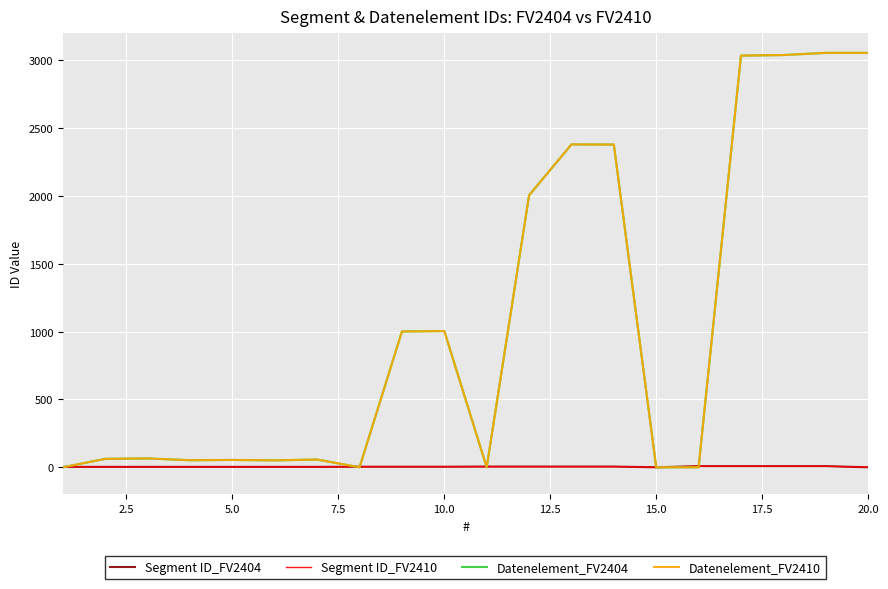

How many lines are shown in the chart?

4